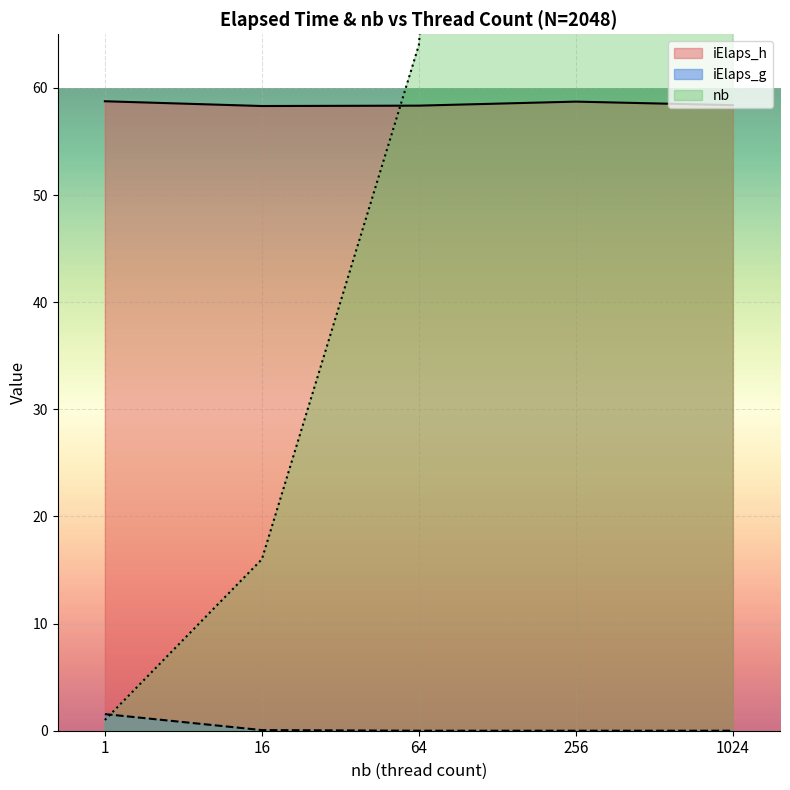

What are all the series names shown in the legend?

nb, iElaps_h, iElaps_g